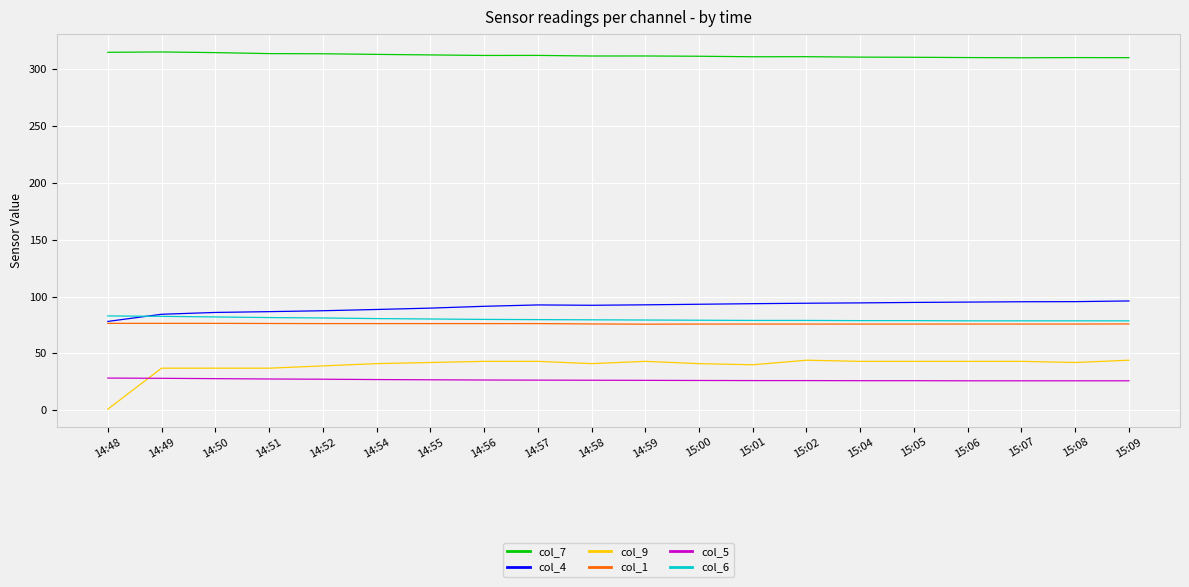

What position from the left is 15:04?

15